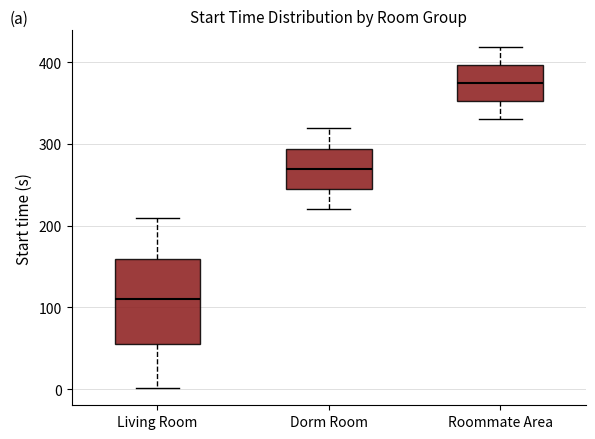

Which box's median line is the highest?

Roommate Area